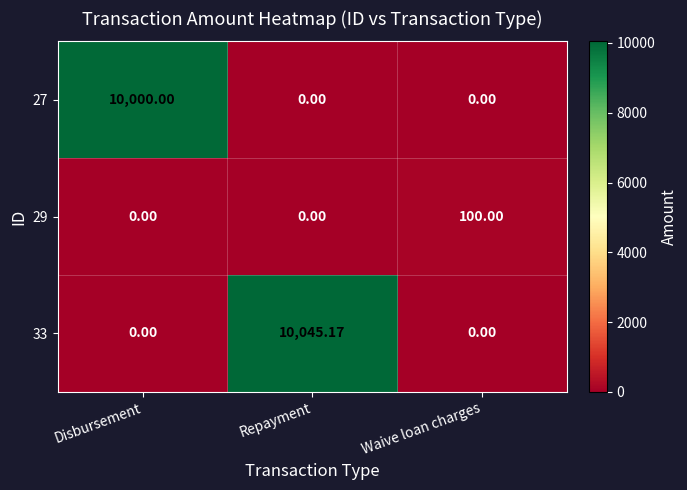

Is the value of 33 at Disbursement greater than the value of 29 at Waive loan charges?

No